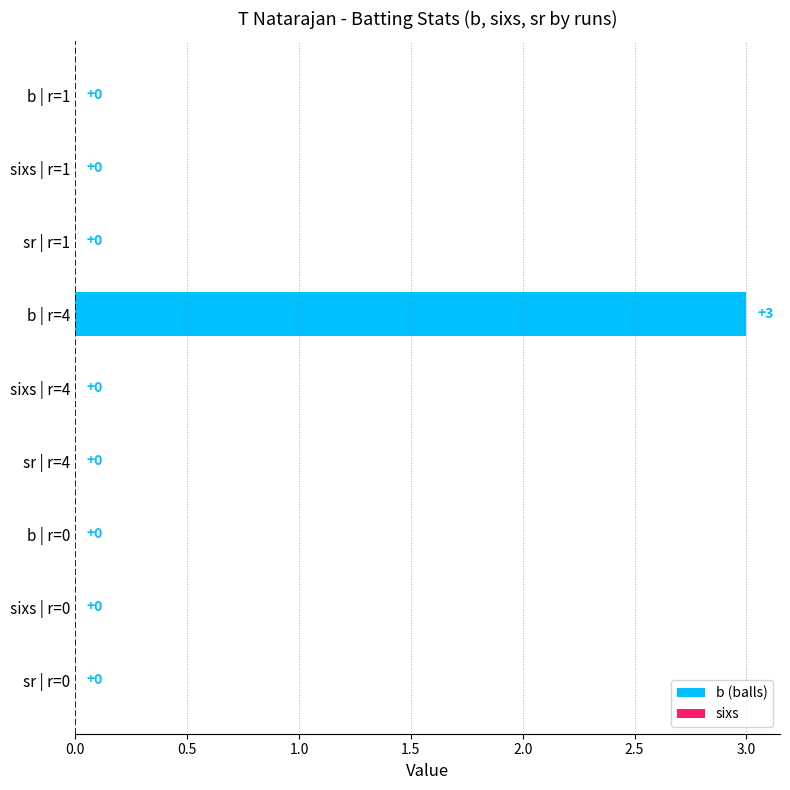

What is the sum of all values?

3